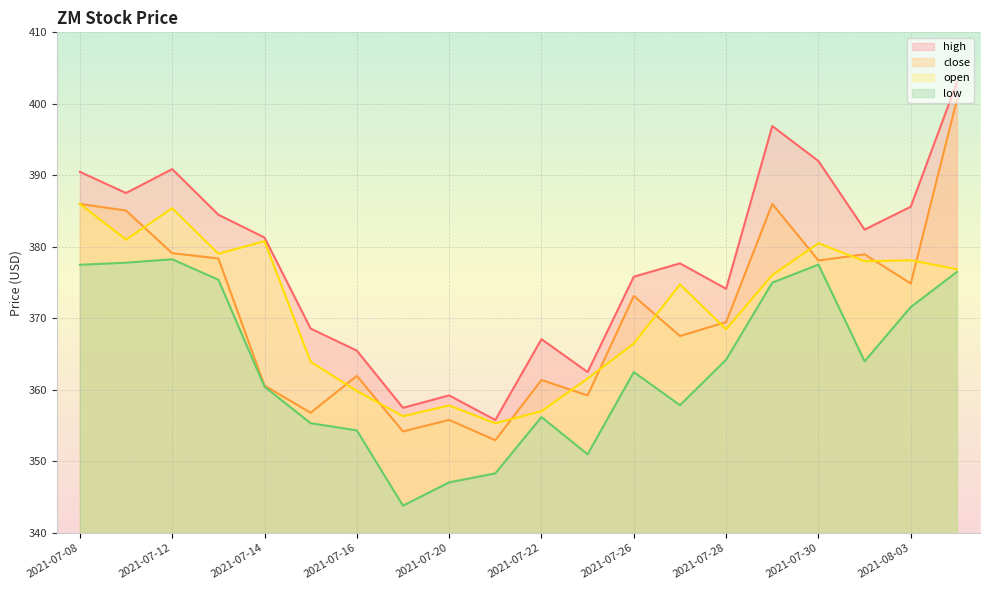

At which category is the sum across all series the highest?

2021-08-04